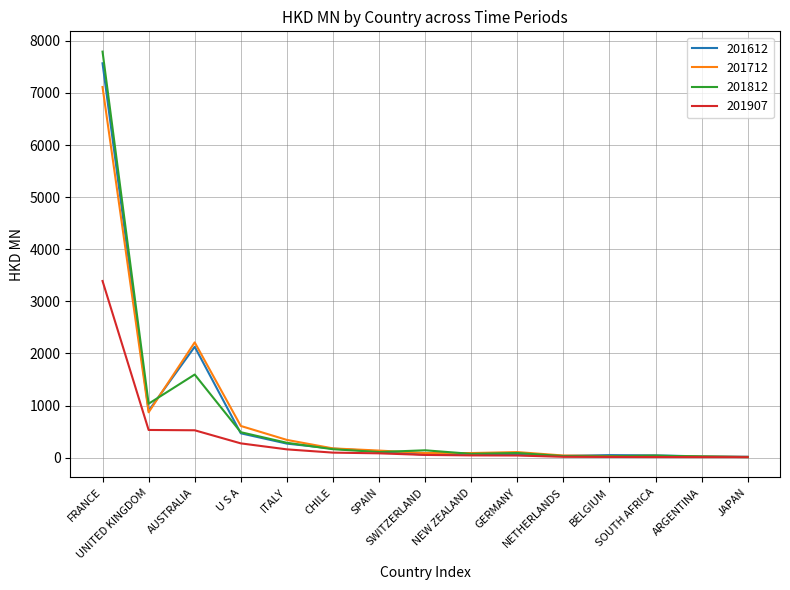

What is the difference between the maximum and minimum values in the 201612 series?

7550.0